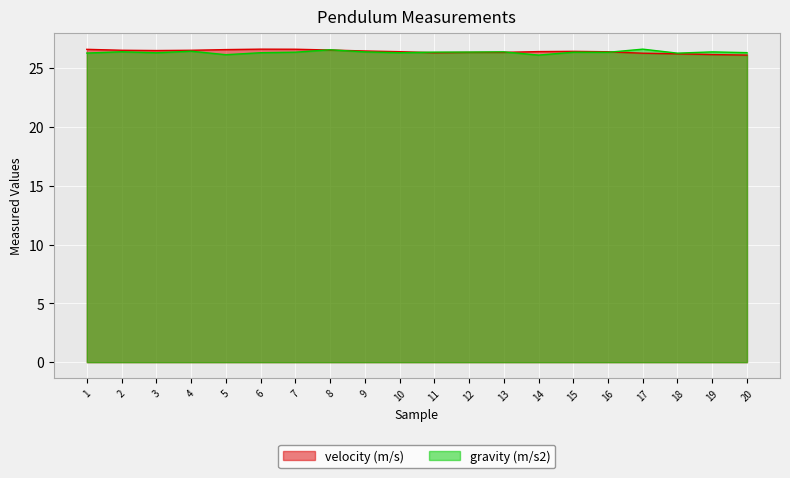

After their last crossing, which series has the higher values: velocity (m/s) or gravity (m/s2)?

gravity (m/s2)